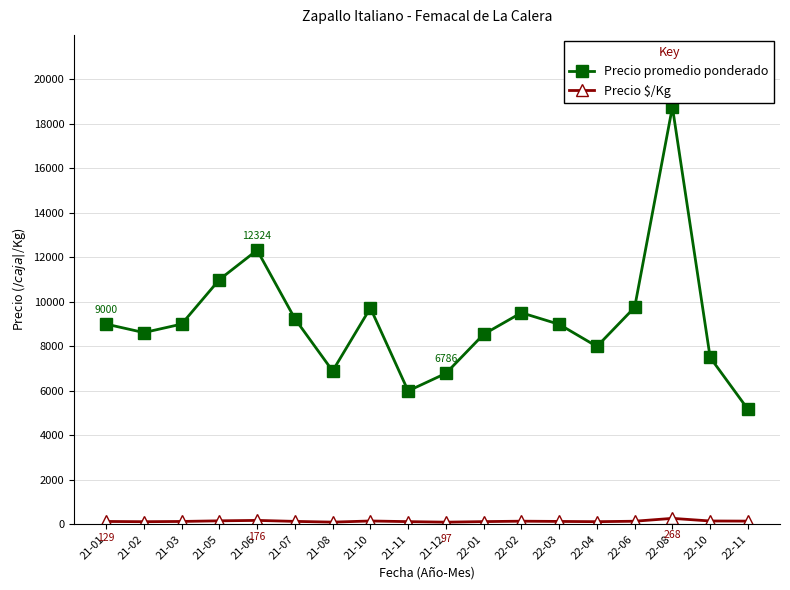

True or false: Precio $/Kg has more than 2 interior local peaks.

True